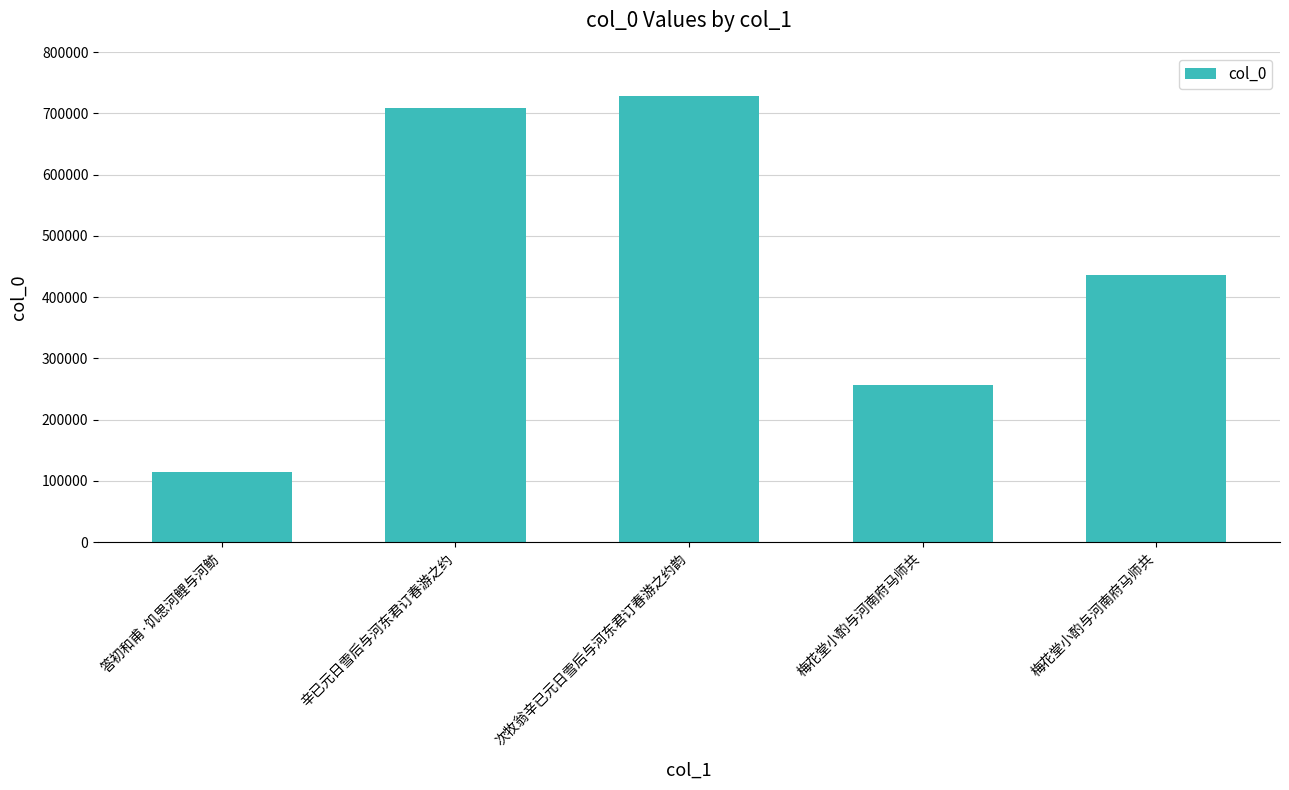

How many data points are less than 435507?

2